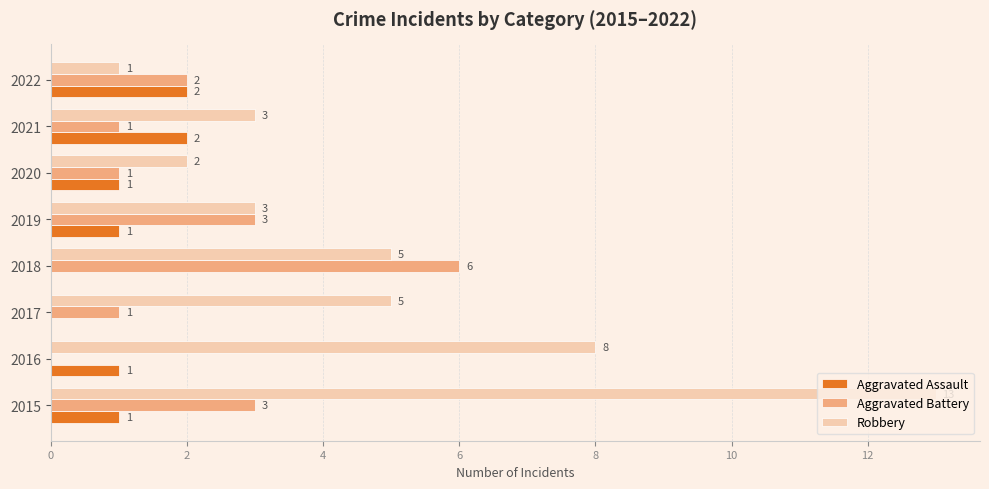

How many positive values does the Aggravated Assault series have?

6